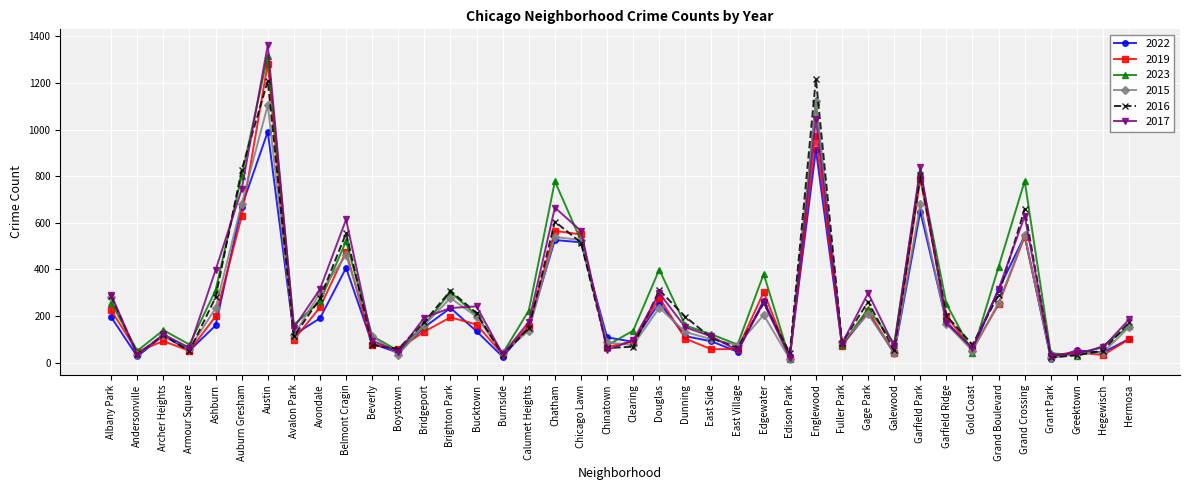

At how many categories does at least one series exceed 24?

40